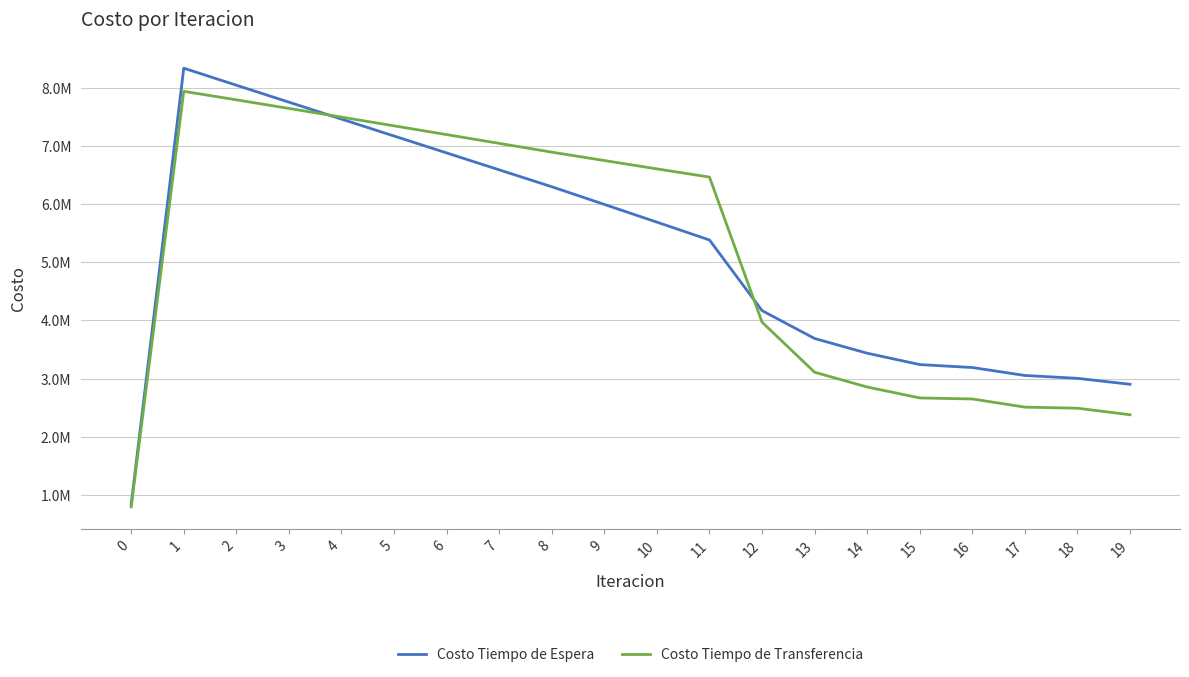

Is it true that Costo Tiempo de Transferencia equals 2508957.5 at 17?

True